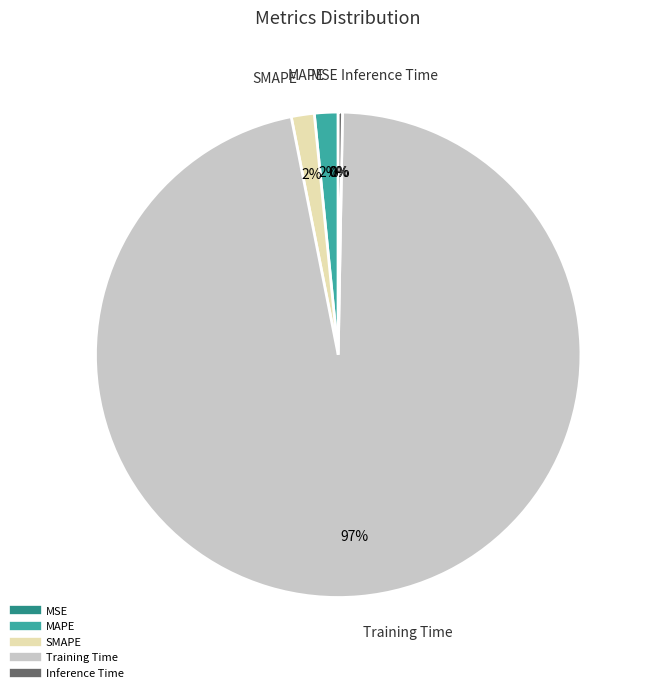

Do SMAPE and Inference Time together represent more than half of the pie?

No